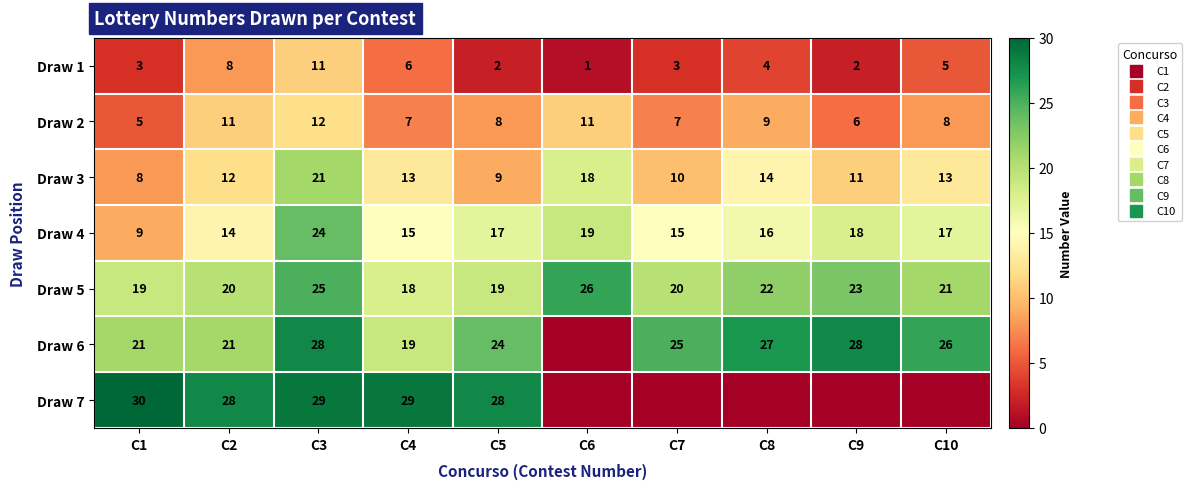

What is the difference between the highest and lowest values at C3?

18